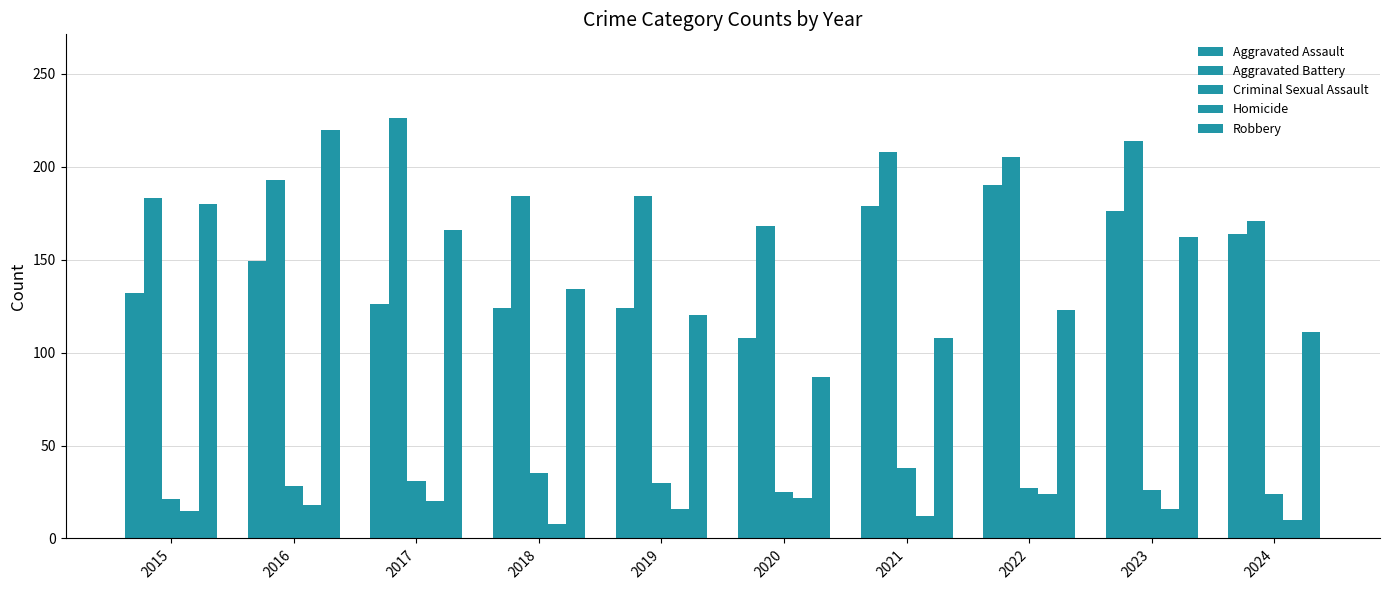

What value does the Homicide series have at 2024?

10